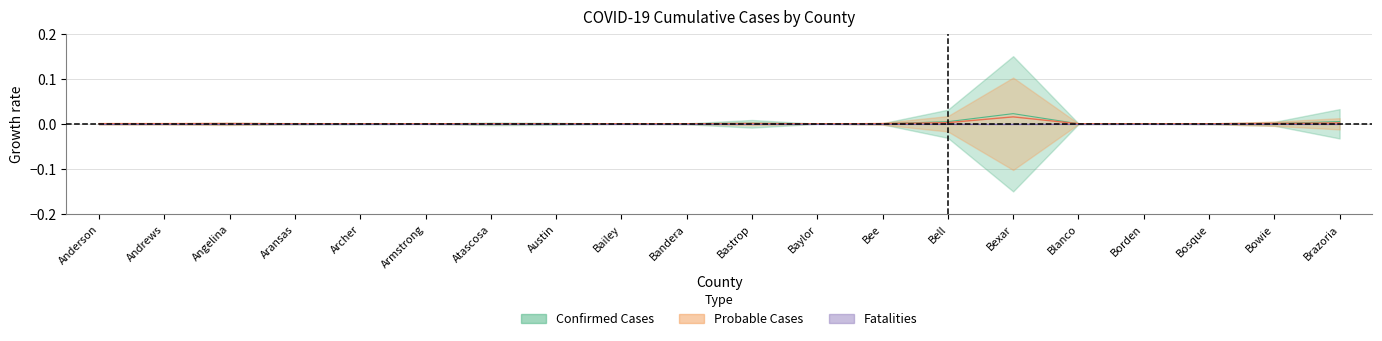

Which series has the widest spread of values?

Confirmed Cases